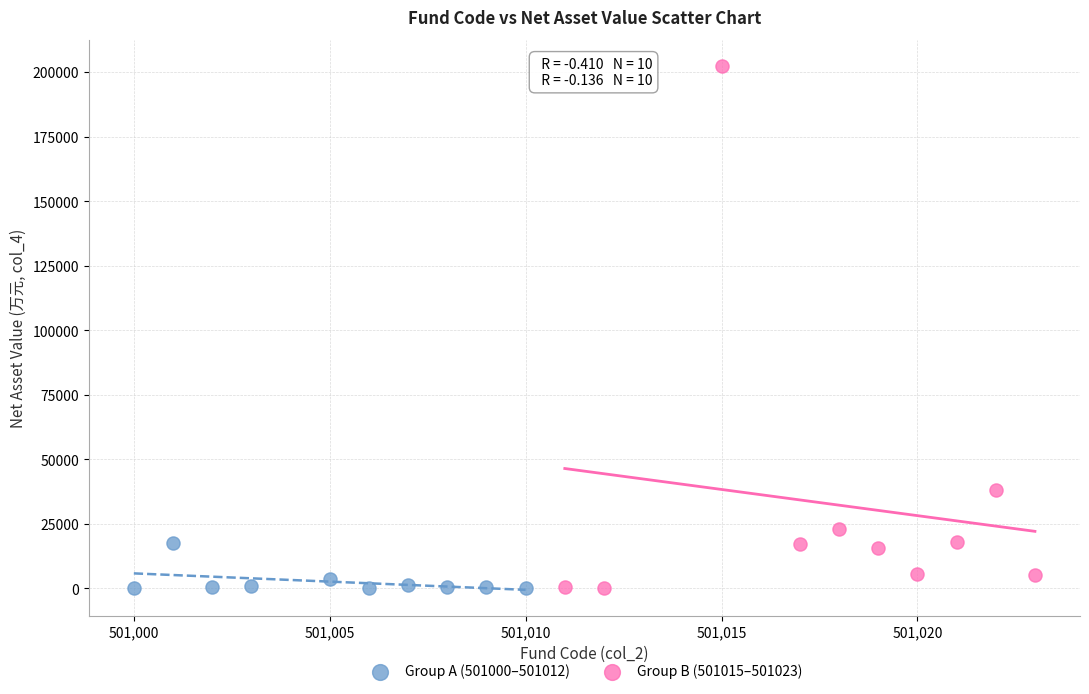

Which series has the largest Y range (max minus min)?

Group B (501015–501023)